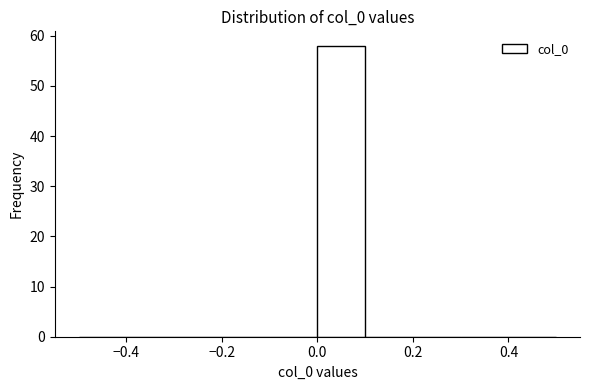

Reading left to right, list every bar in this chart as the range it spans on the x-axis followed by its height. The values are not printed on the chart, so give them approximately, as read against the axis.

-0.5 to -0.4: 0
-0.4 to -0.3: 0
-0.3 to -0.2: 0
-0.2 to -0.1: 0
-0.1 to 0.0: 0
0.0 to 0.1: 58
0.1 to 0.2: 0
0.2 to 0.3: 0
0.3 to 0.4: 0
0.4 to 0.5: 0